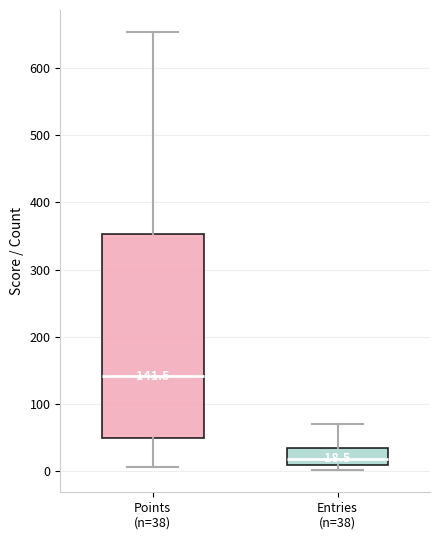

Which box's median line is the highest?

Points (n=38)